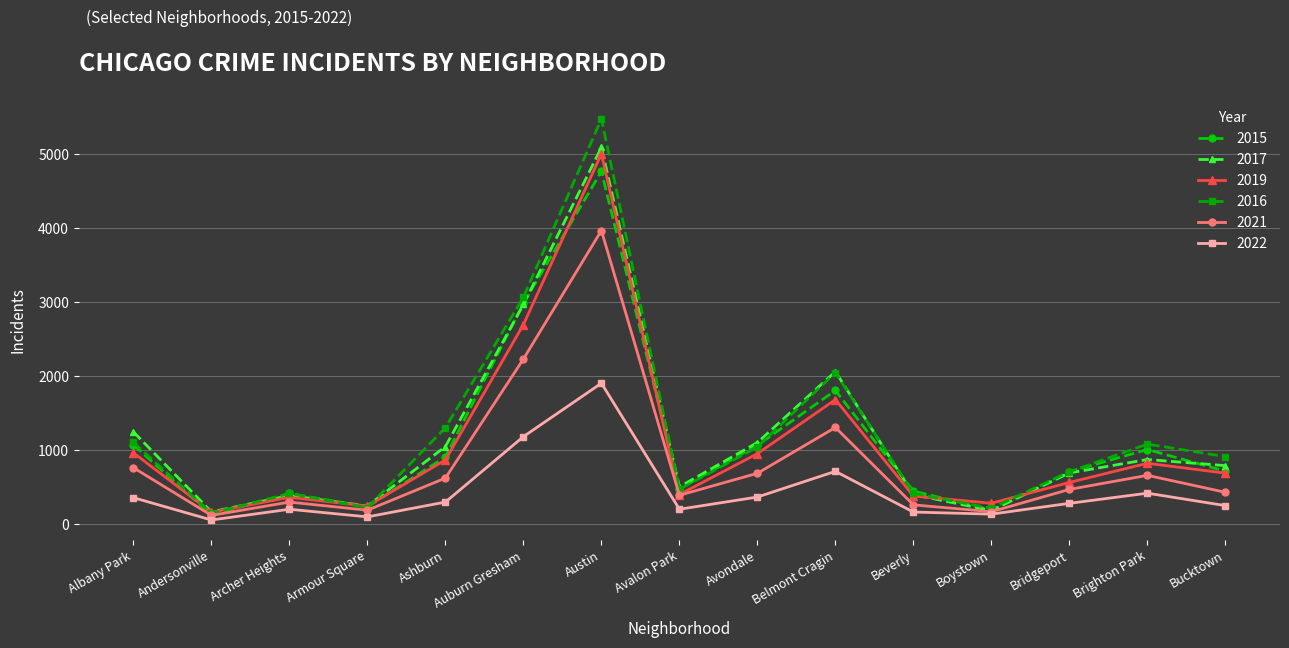

Where is the first local maximum for 2017?

Archer Heights